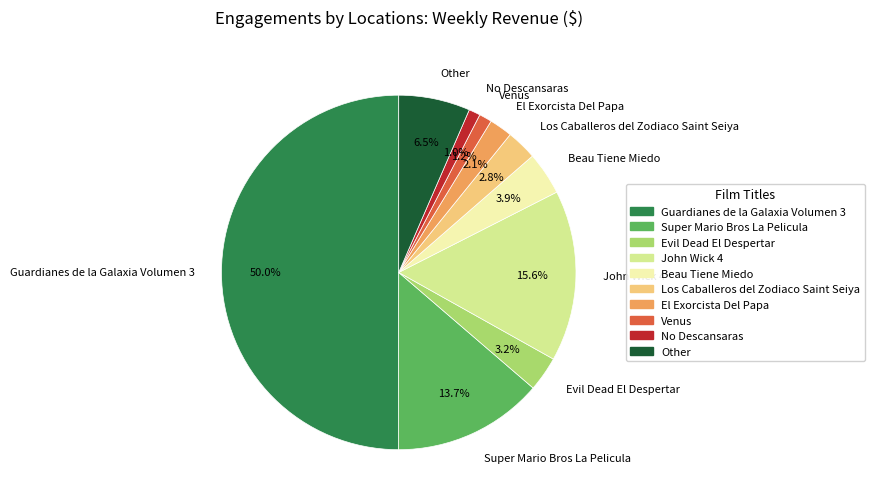

The Super Mario Bros La Pelicula slice represents 28% of the pie. True or false?

False